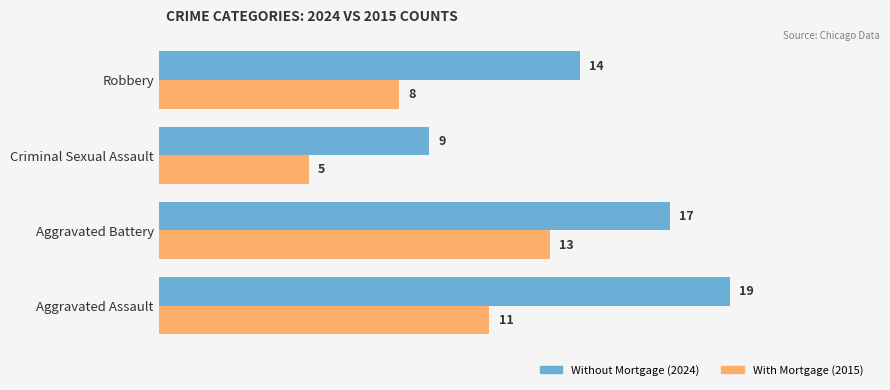

Which category has the lowest value across all series?

Criminal Sexual Assault